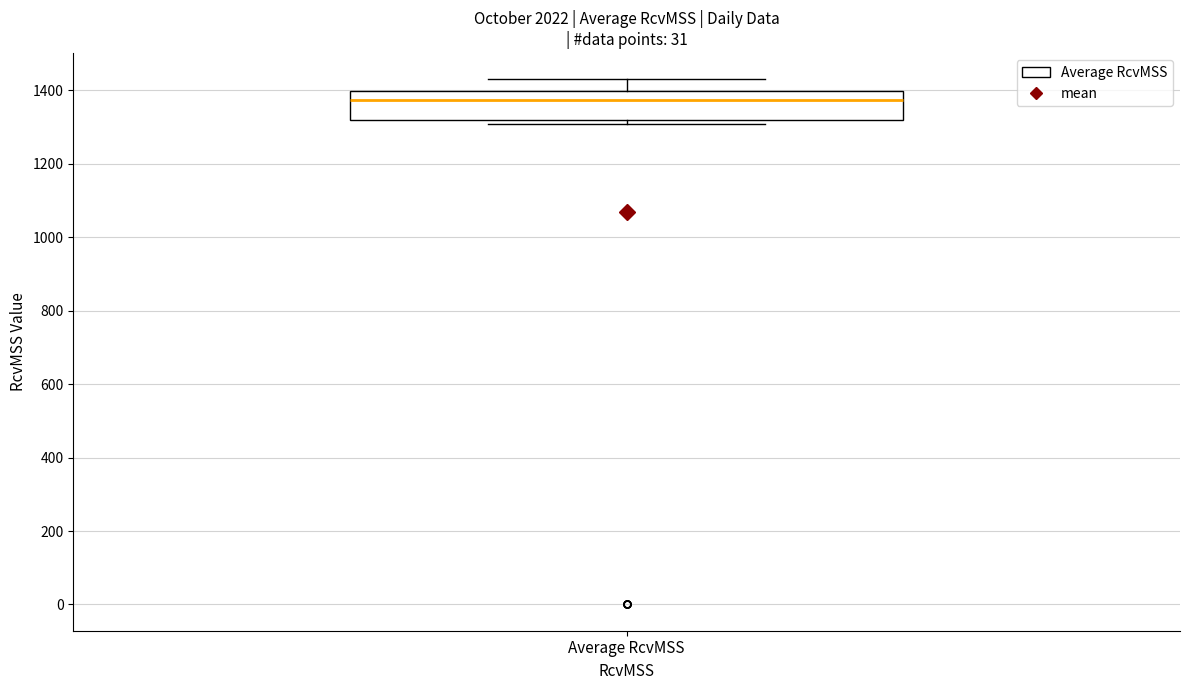

Transcribe this box plot: give where the median line is, the range the box spans, and where the two whiskers end, as read against the y-axis. The values are not printed on the chart, so give them approximately, as read against the axis.

median 1380, box 1320 to 1400, whiskers 1300 to 1420